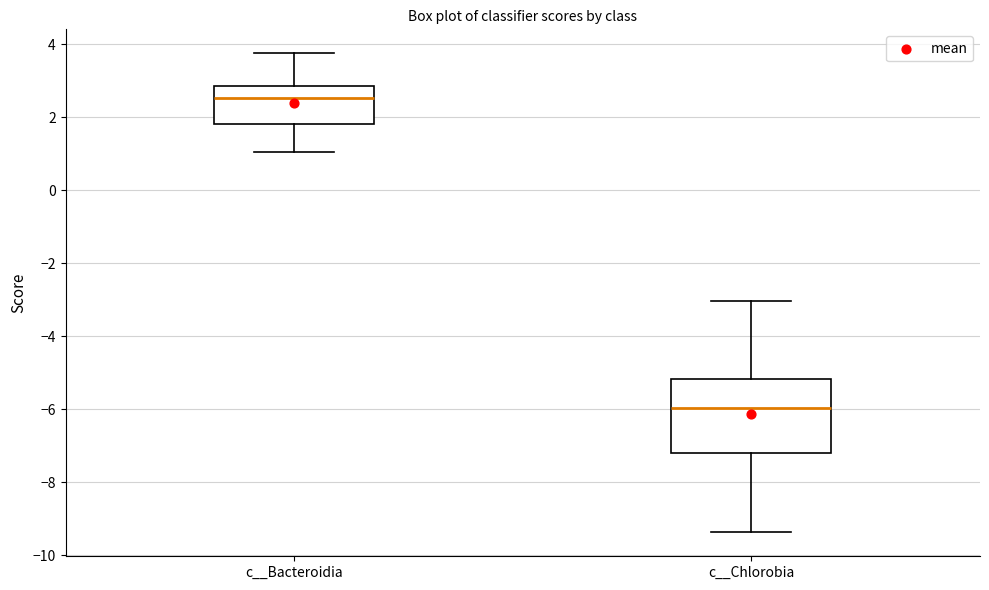

Comparing the boxes themselves (not the whiskers), which one is the tallest?

c__Chlorobia